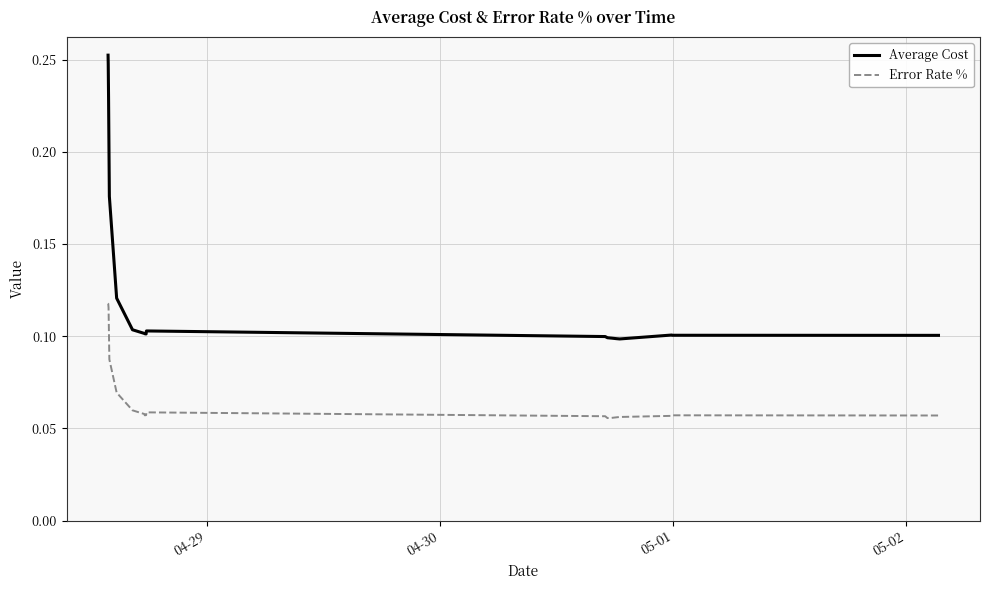

Which series has the largest total across all categories?

Average Cost